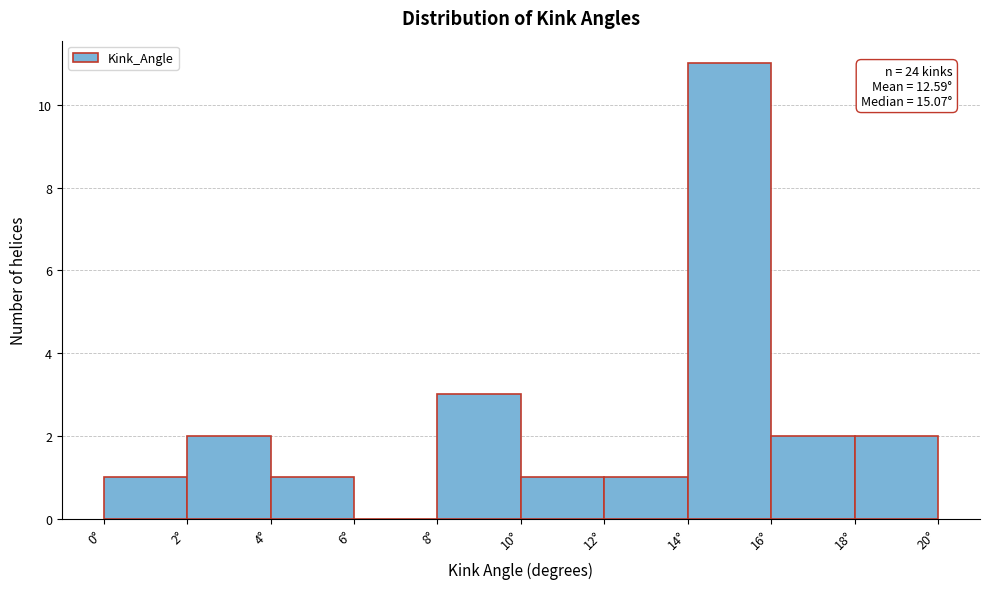

Over which range of the x-axis is the bar tallest?

14 to 16